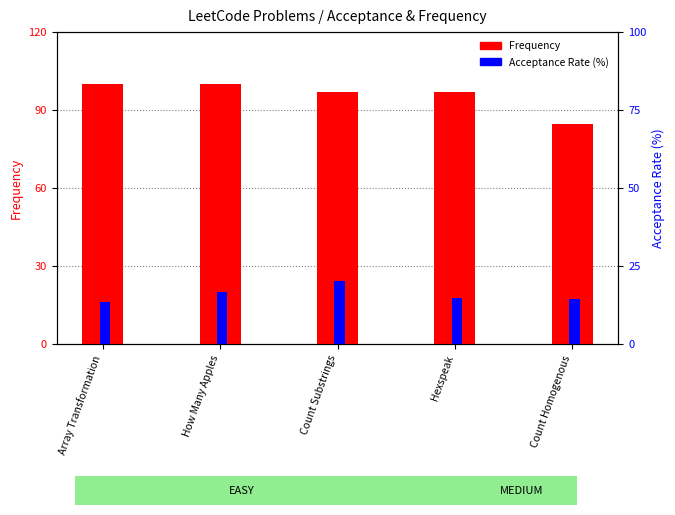

Count the Frequency values in the range 97 to 100.

4